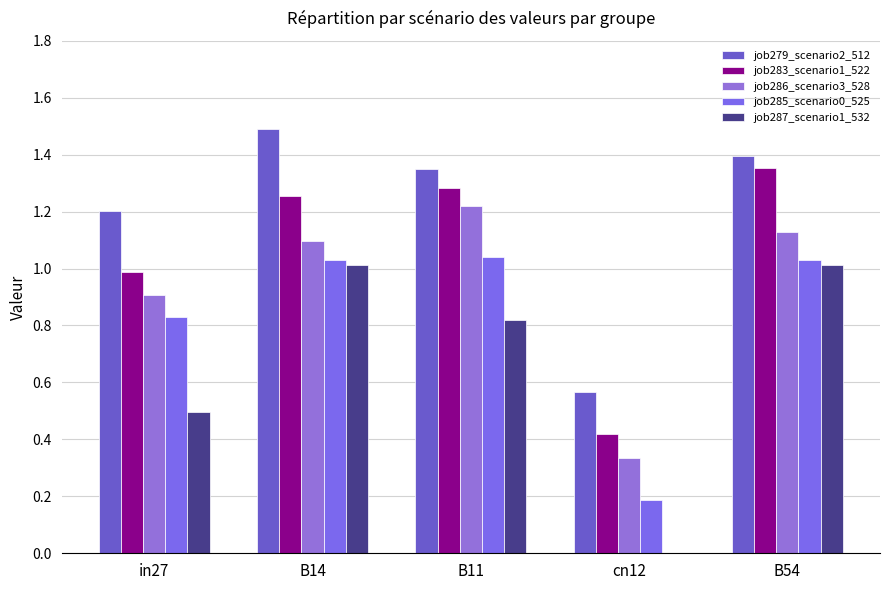

True or false: job286_scenario3_528 has a value of 1.2 at B11.

True